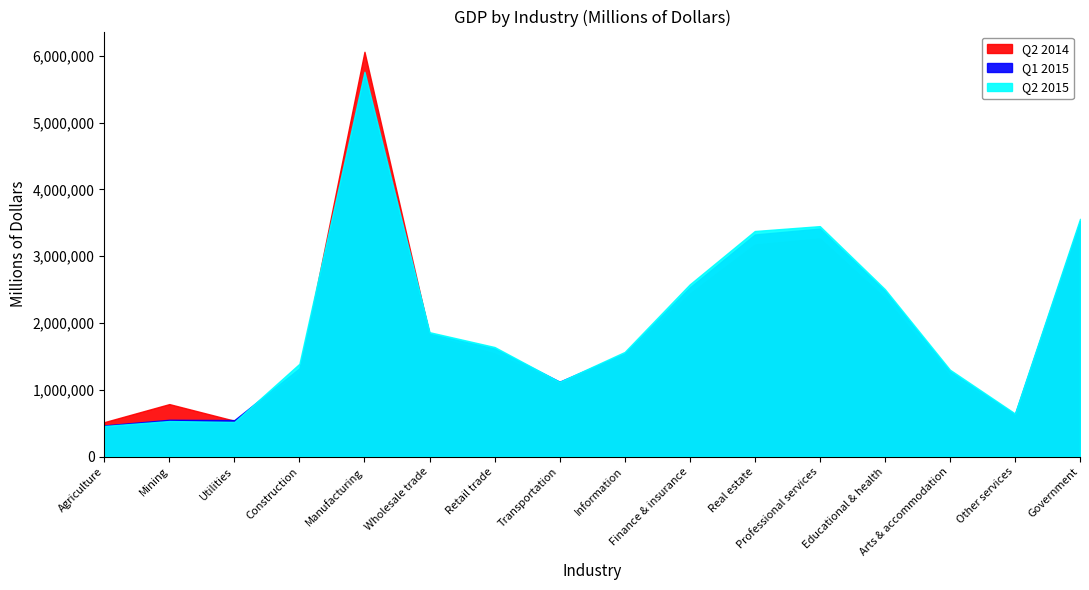

True or false: Q1 2015 has a value of 1839096 at Wholesale trade.

True